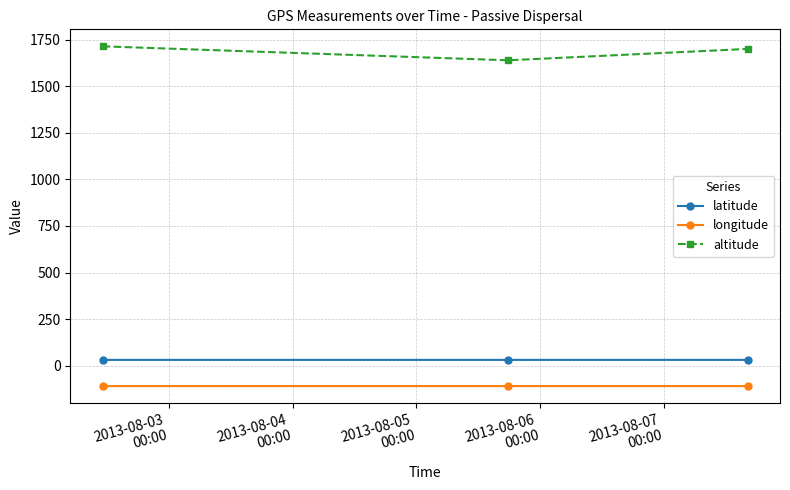

What is the minimum value shown in the chart?

-109.0